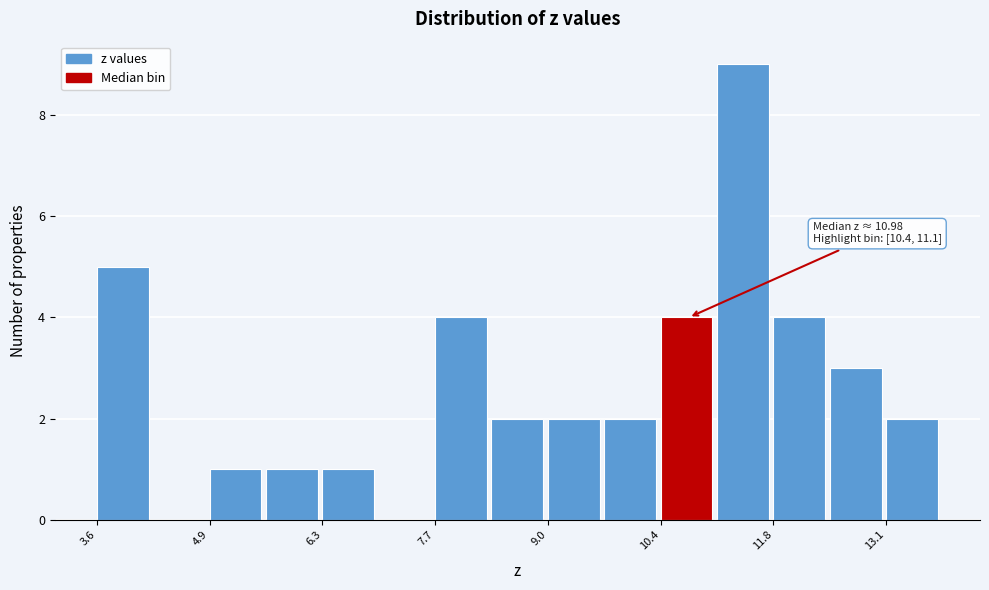

Around what value on the x-axis is the tallest bar? Give the approximate position of its centre, as read against the axis.

11.4